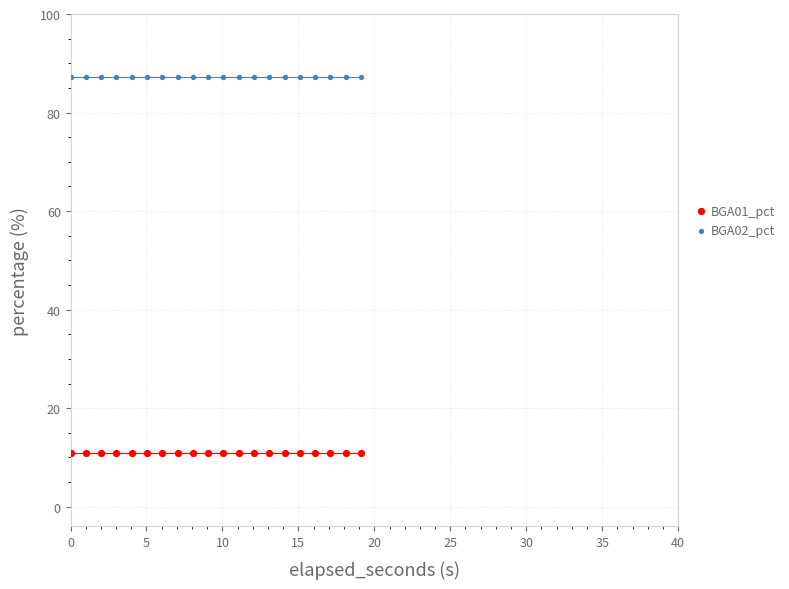

Which series reaches the maximum Y coordinate?

BGA02_pct